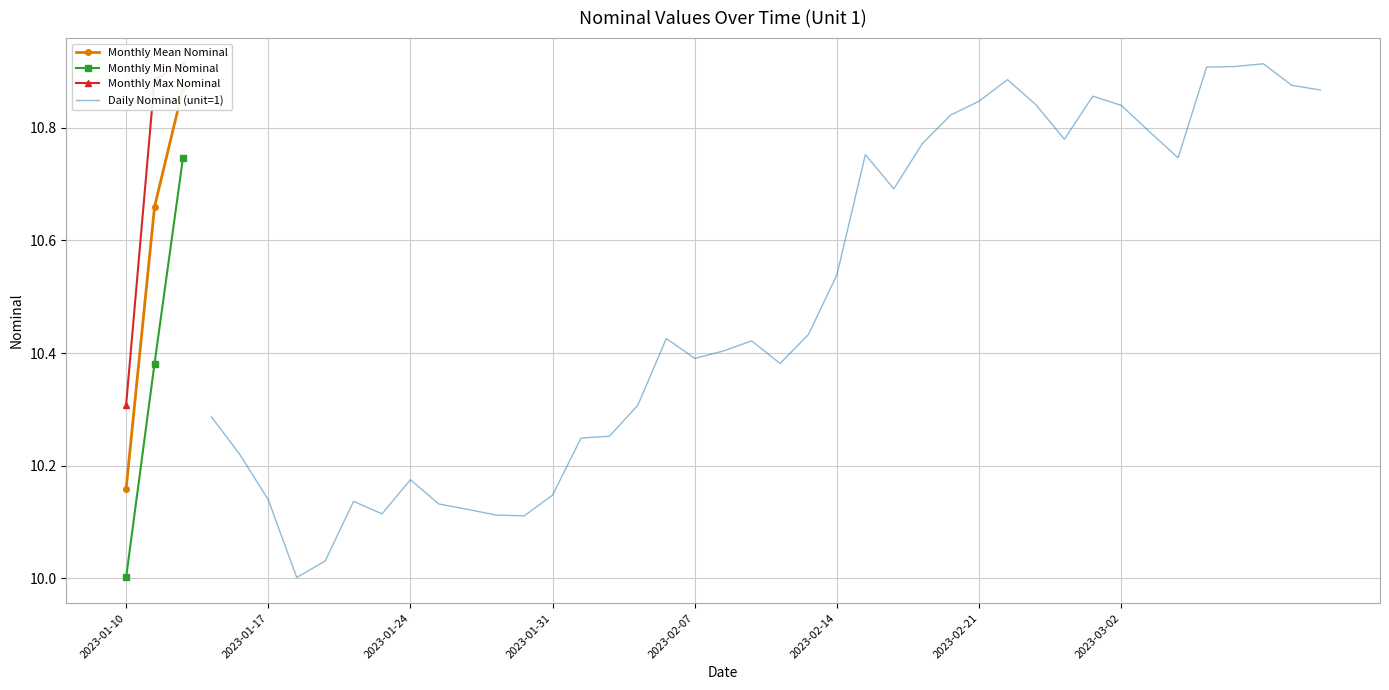

True or false: Daily Nominal (unit=1) has a value of 10.4 at 2023-02-07.

True